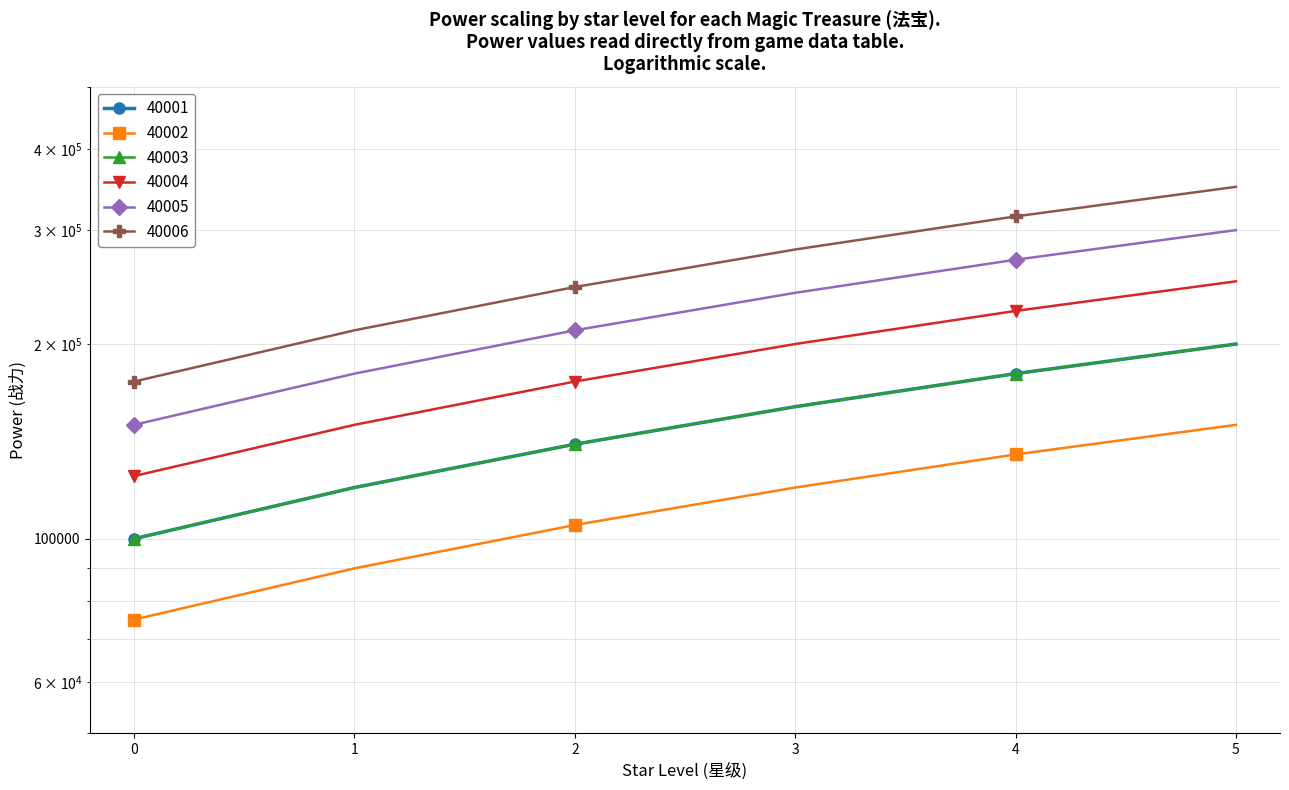

At which label does 40005 reach its peak?

5